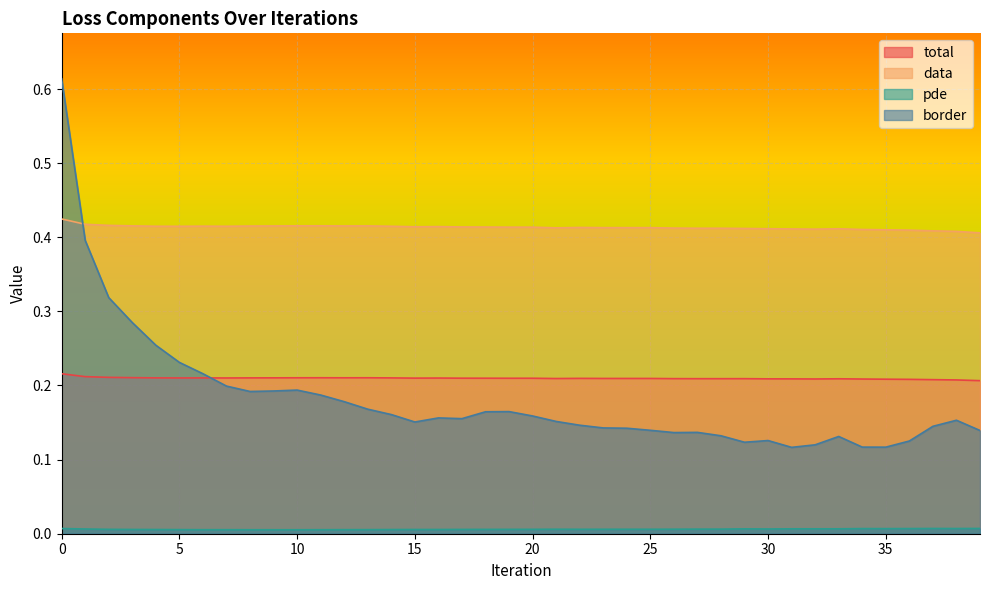

Which series has the widest spread of values?

border